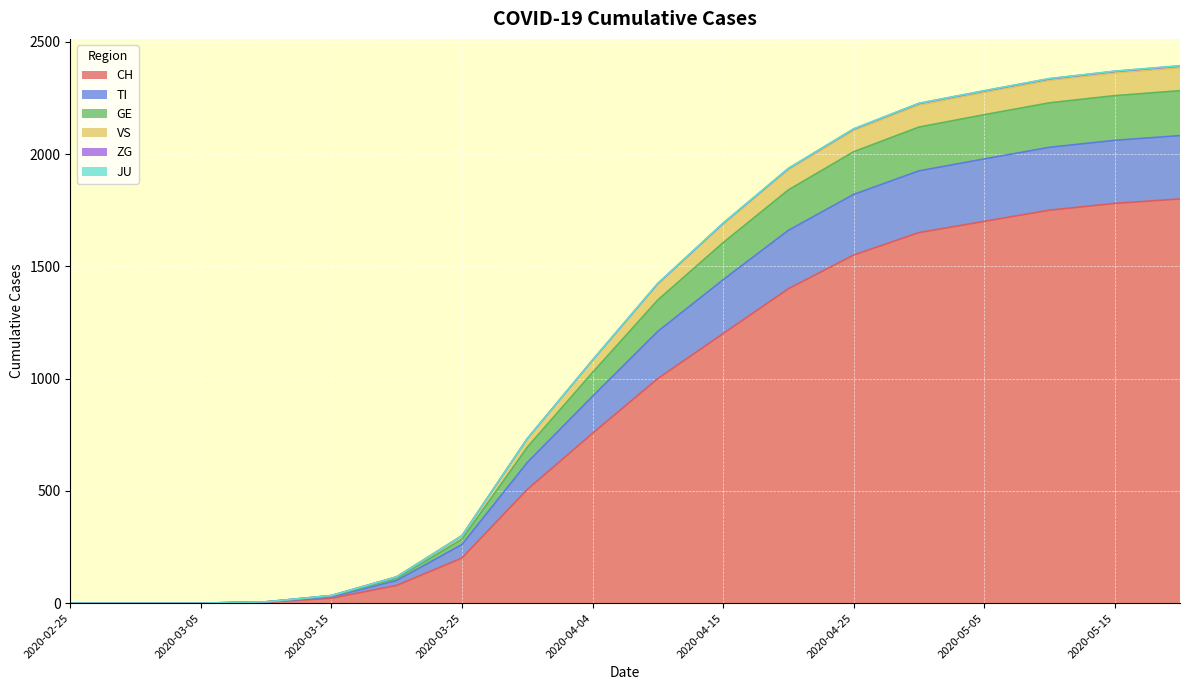

At which label does GE first exceed 1424?

2020-04-15